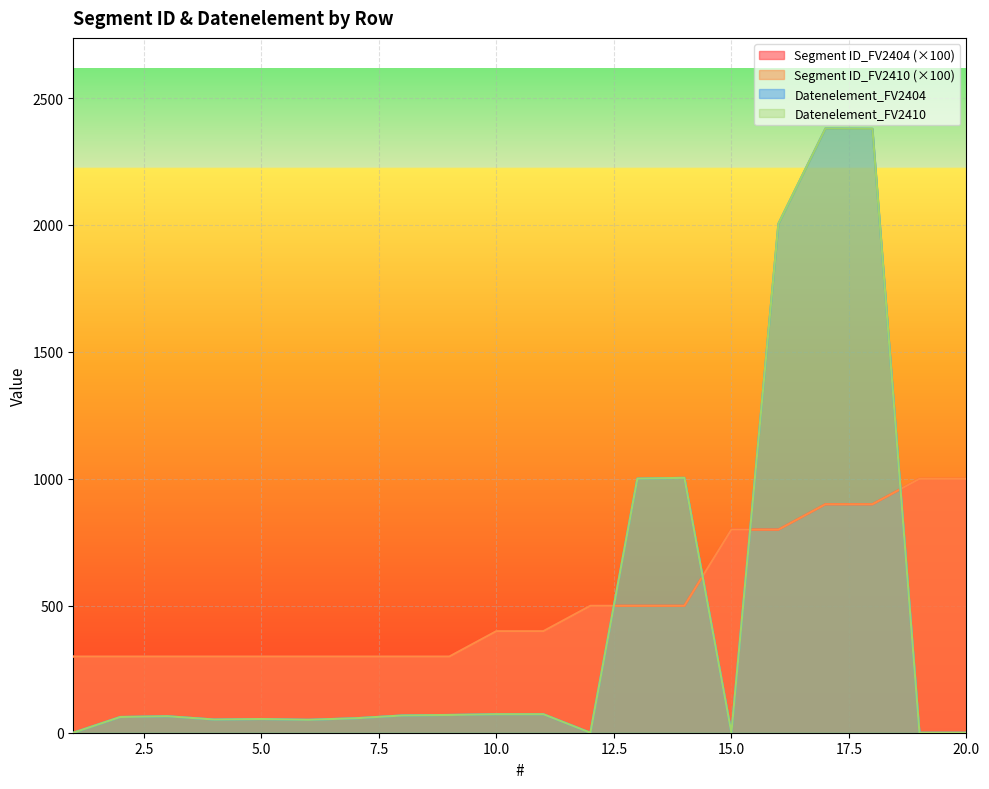

At which label does Segment ID_FV2404 reach its peak?

19